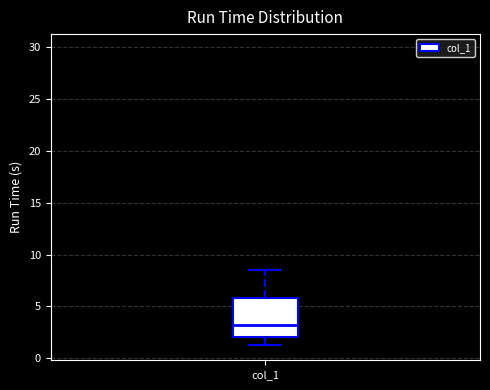

Where does the median line of the box for col_1 sit on the y-axis? The values are not printed on the chart, so give them approximately, as read against the axis.

3.0